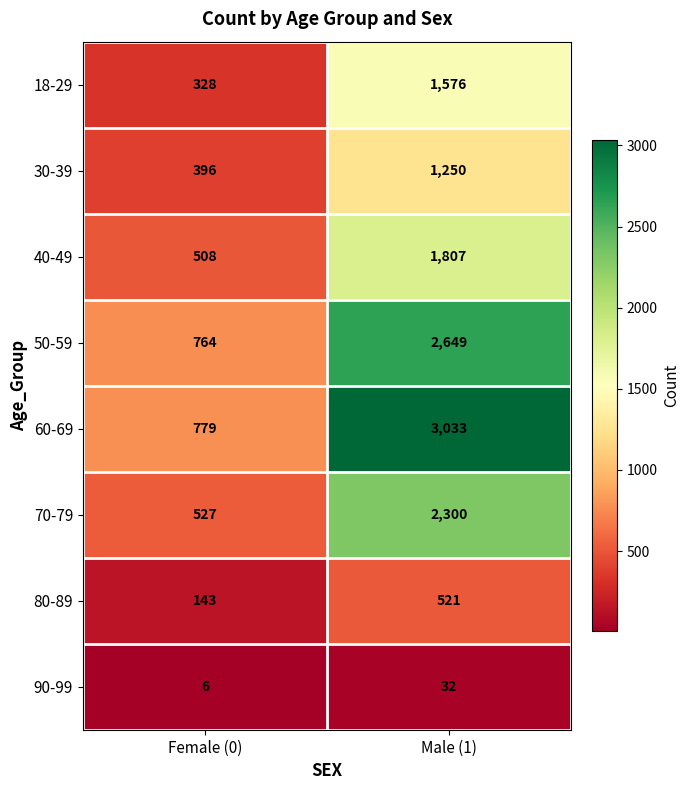

What is the difference between the 50-59 values at Male (1) and Female (0)?

1885